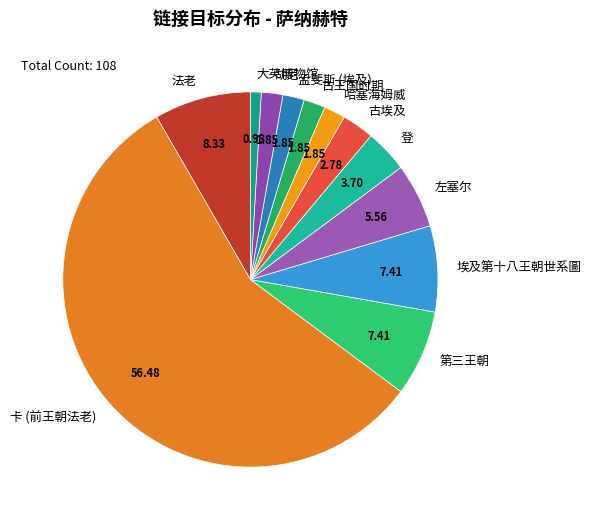

How many segments does this pie chart have?

12